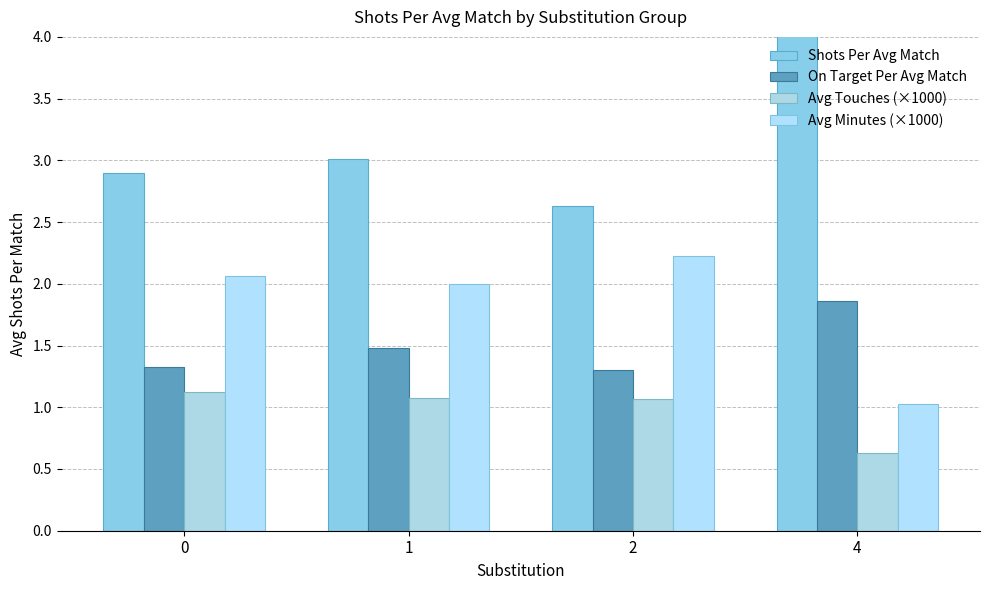

What are all the series names shown in the legend?

Shots Per Avg Match, On Target Per Avg Match, Avg Touches (×1000), Avg Minutes (×1000)